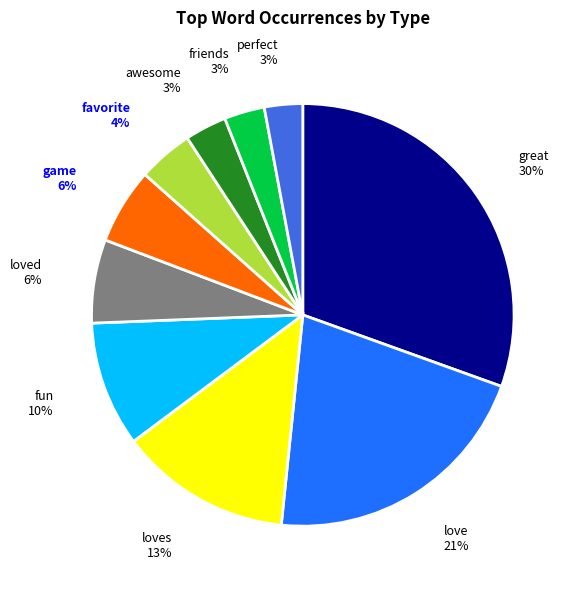

Between fun and great, which is larger?

great